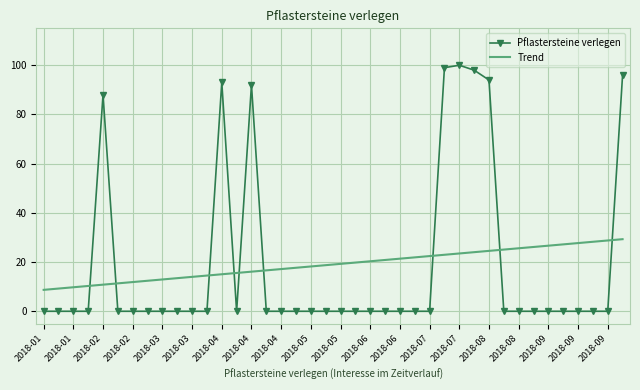

What is the average value of the Trend series?

19.0